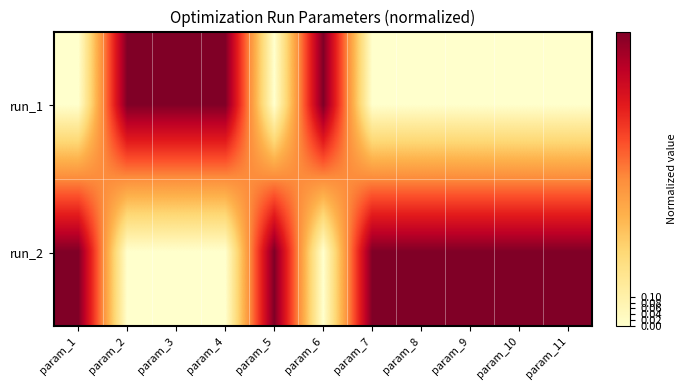

Which series changed the most between param_1 and param_5?

run_2